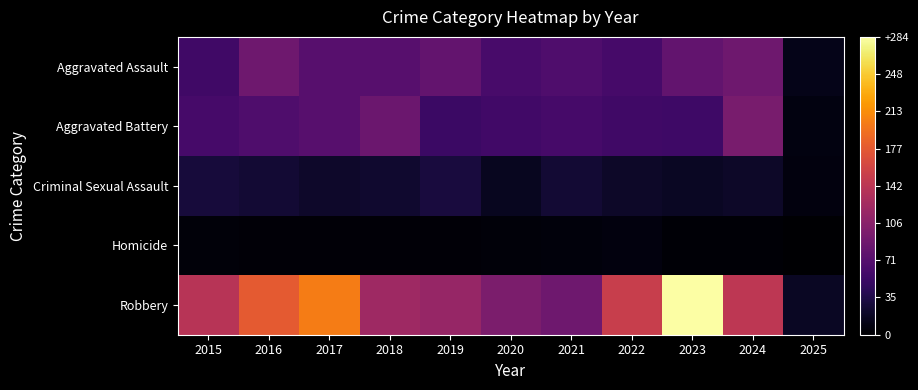

Which has a higher value, 2018 or 2024?

2024